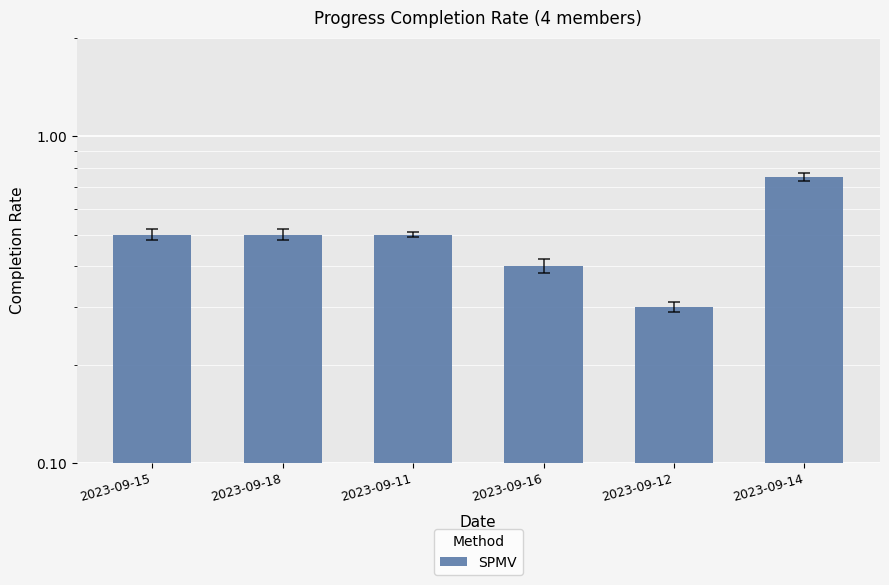

Rank the categories by value from lowest to highest.

2023-09-12, 2023-09-16, 2023-09-15, 2023-09-18, 2023-09-11, 2023-09-14